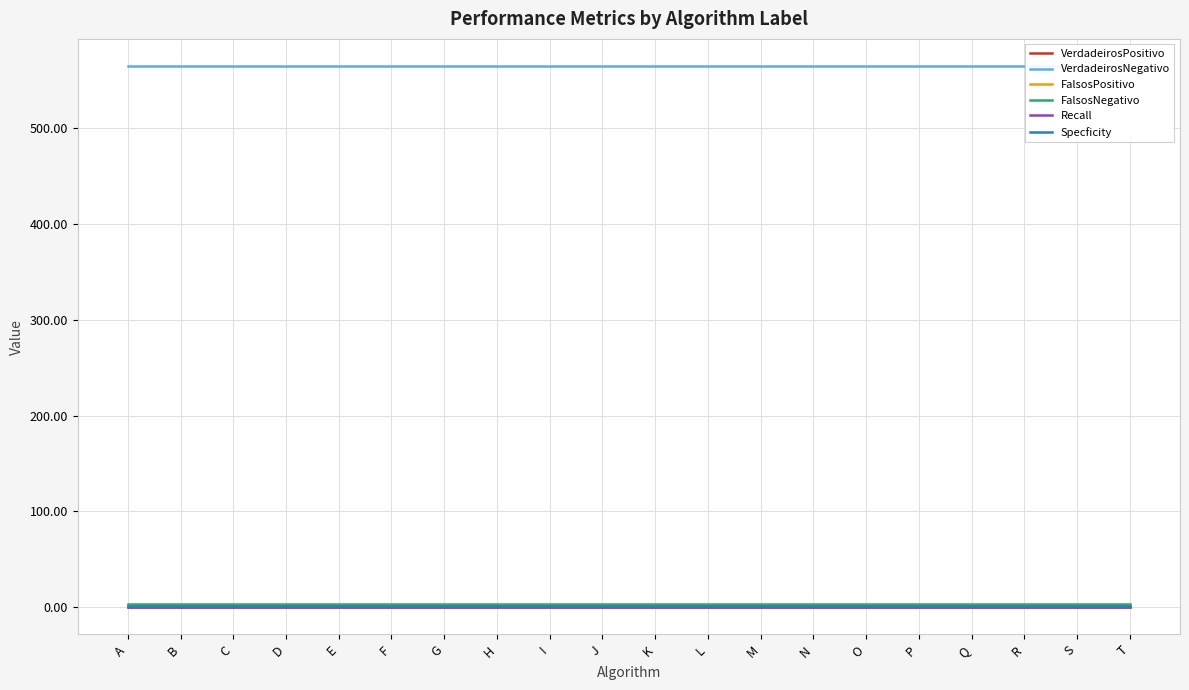

How many lines are shown in the chart?

6